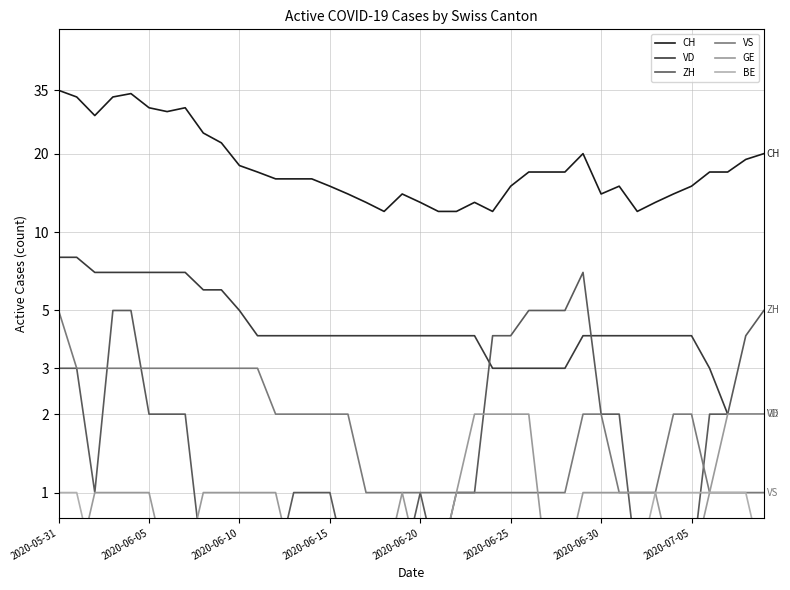

What are all the series names shown in the legend?

CH, VD, ZH, VS, GE, BE